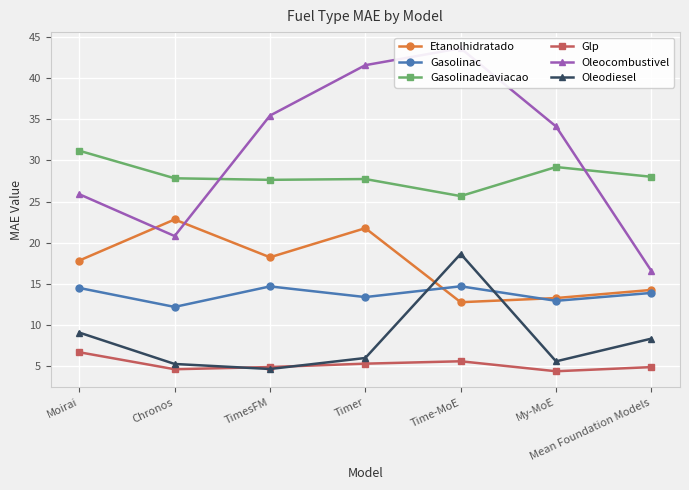

What is the spread (max minus min) of values at Timer?

36.2